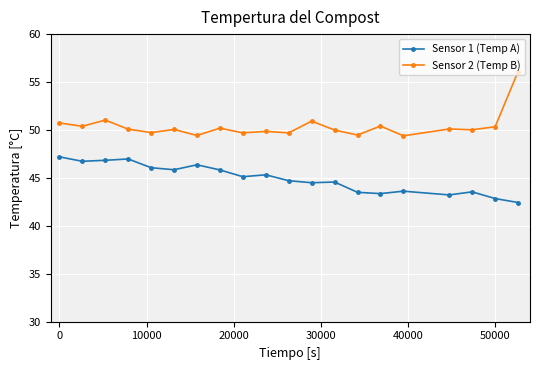

True or false: Sensor 1 (Temp A) and Sensor 2 (Temp B) intersect in this chart.

False